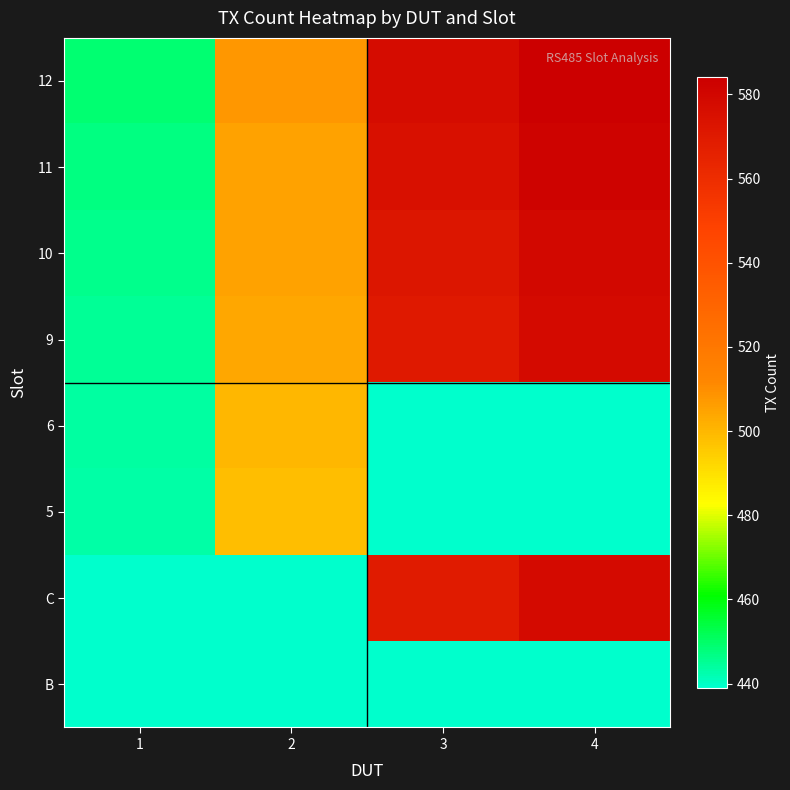

At which category is the sum across all series the highest?

1